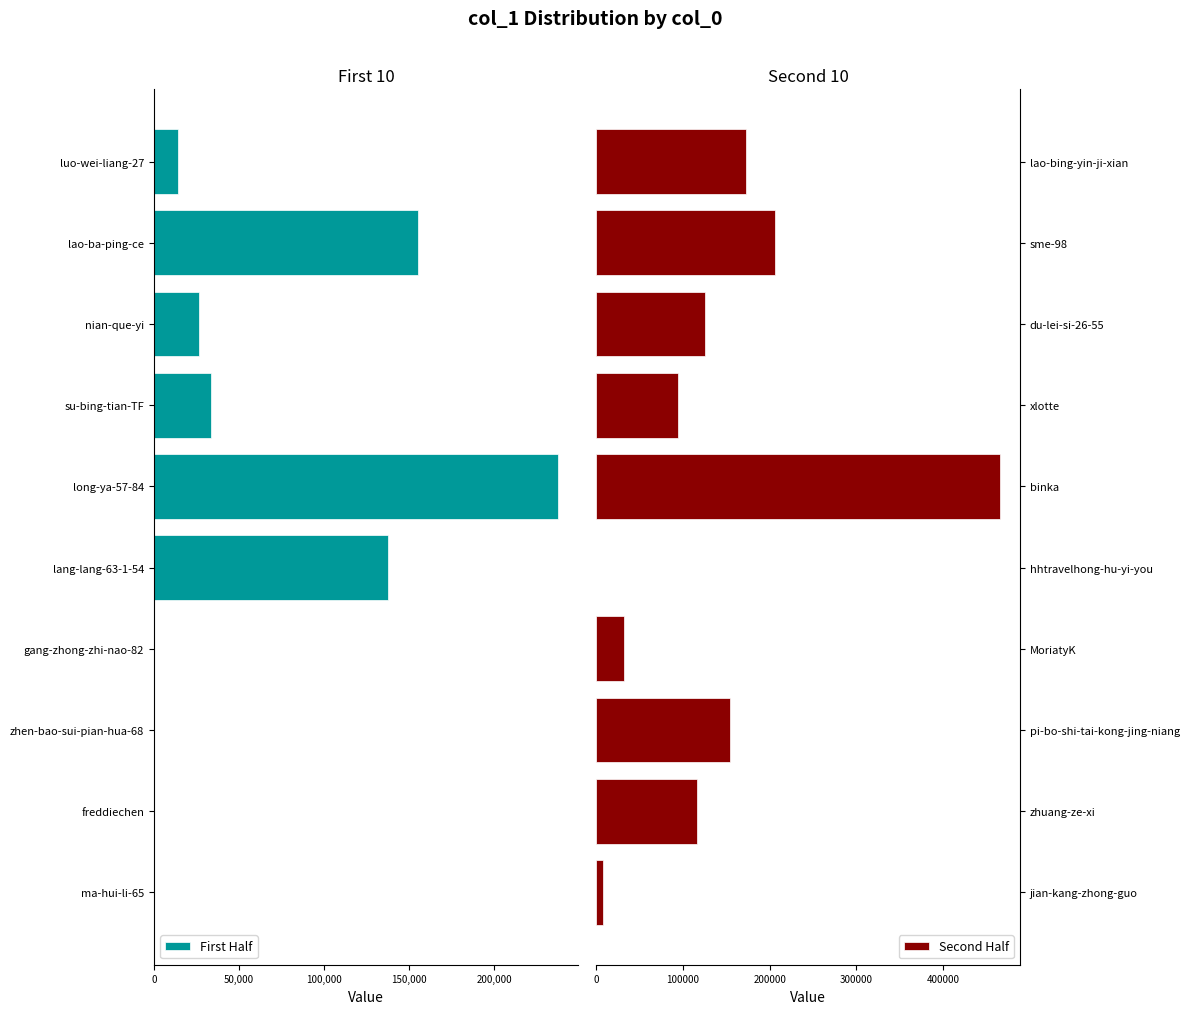

True or false: Second Half has a value of 205337 at 150,000.

False